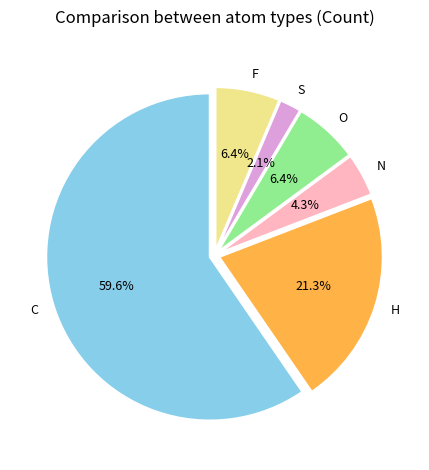

Is it true that N is 4% of the pie?

True